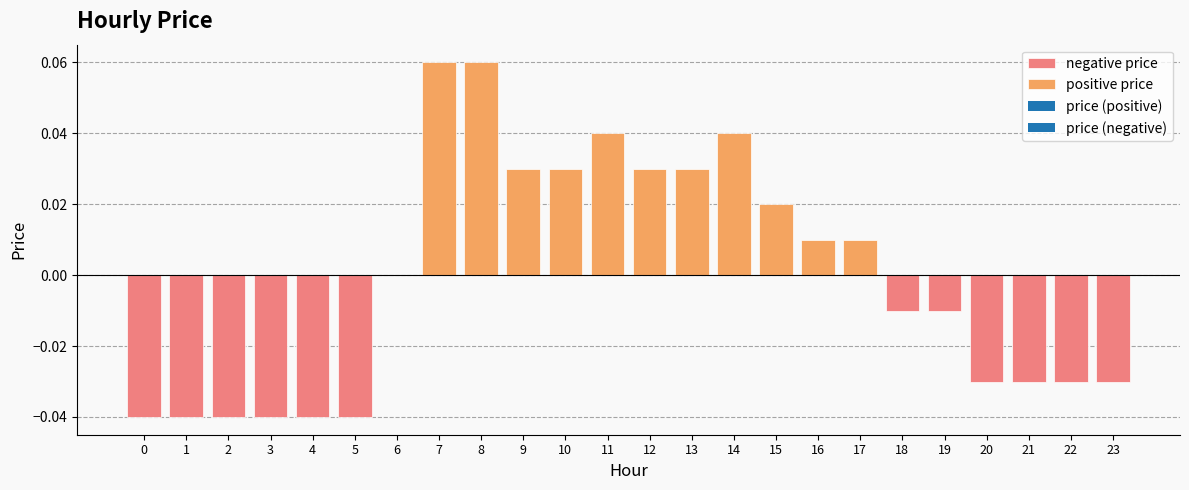

Does the chart contain stacked bars?

No